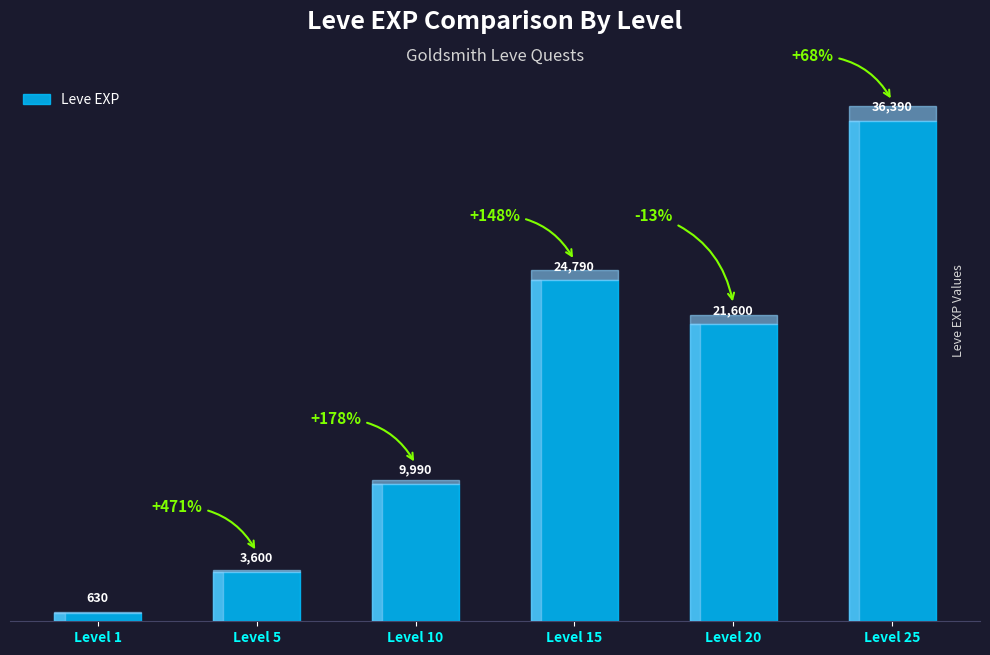

Reading right to left, extract all data points from this chart.

36390	21600	24790	9990	3600	630